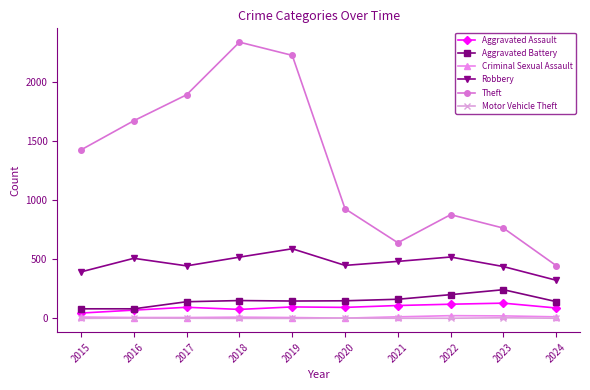

How many Motor Vehicle Theft values are between 1 and 3?

8